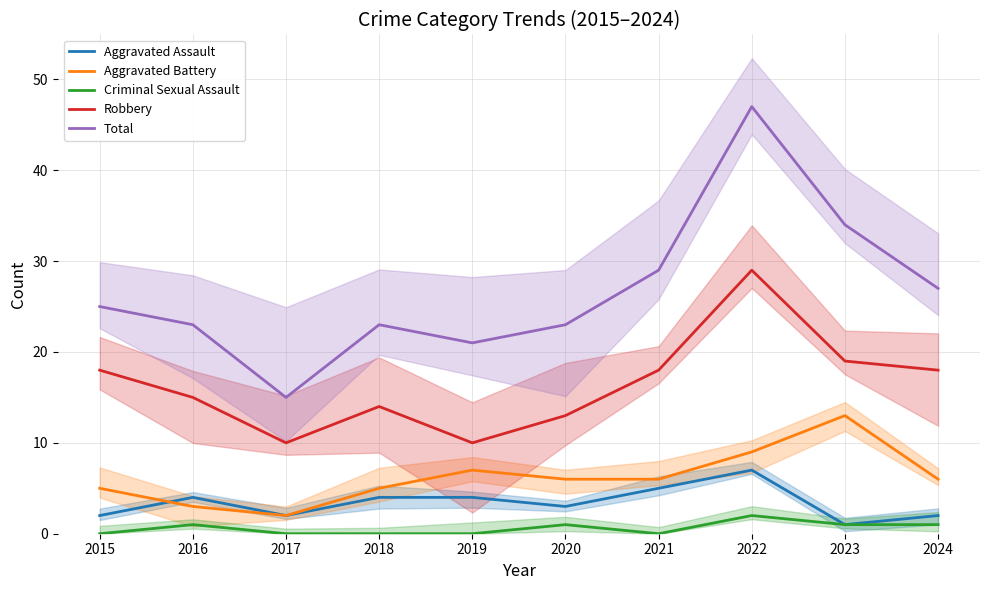

What is the sum of all Total values?

267